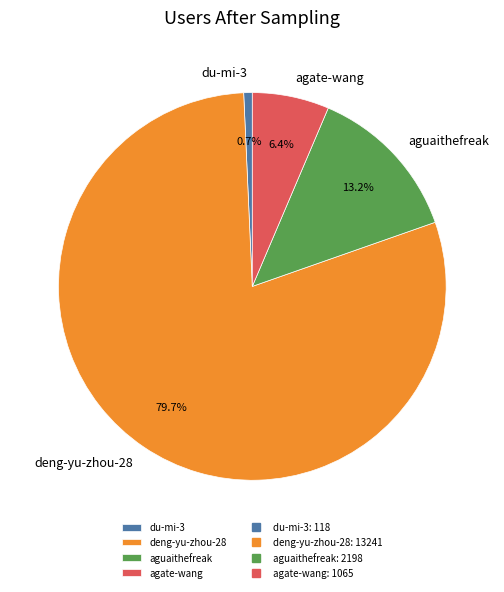

Between du-mi-3 and agate-wang, which is larger?

agate-wang